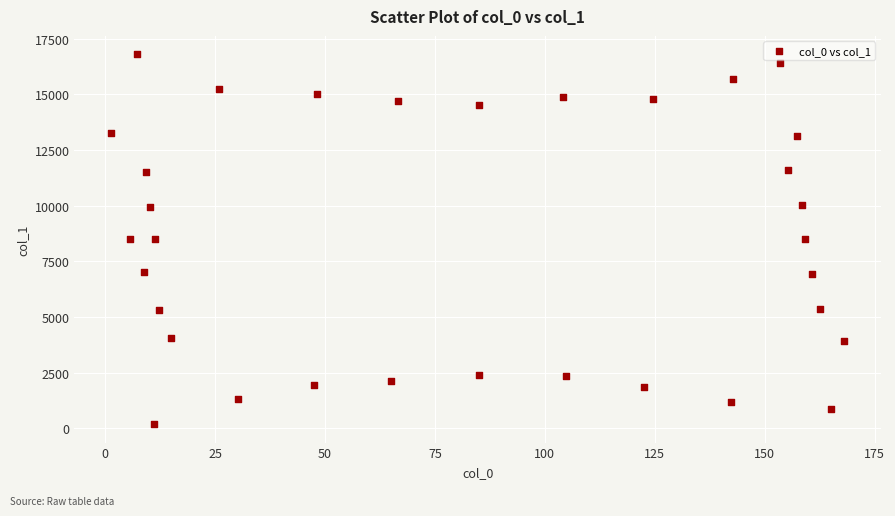

What is the range of X values (max minus min)?

166.7